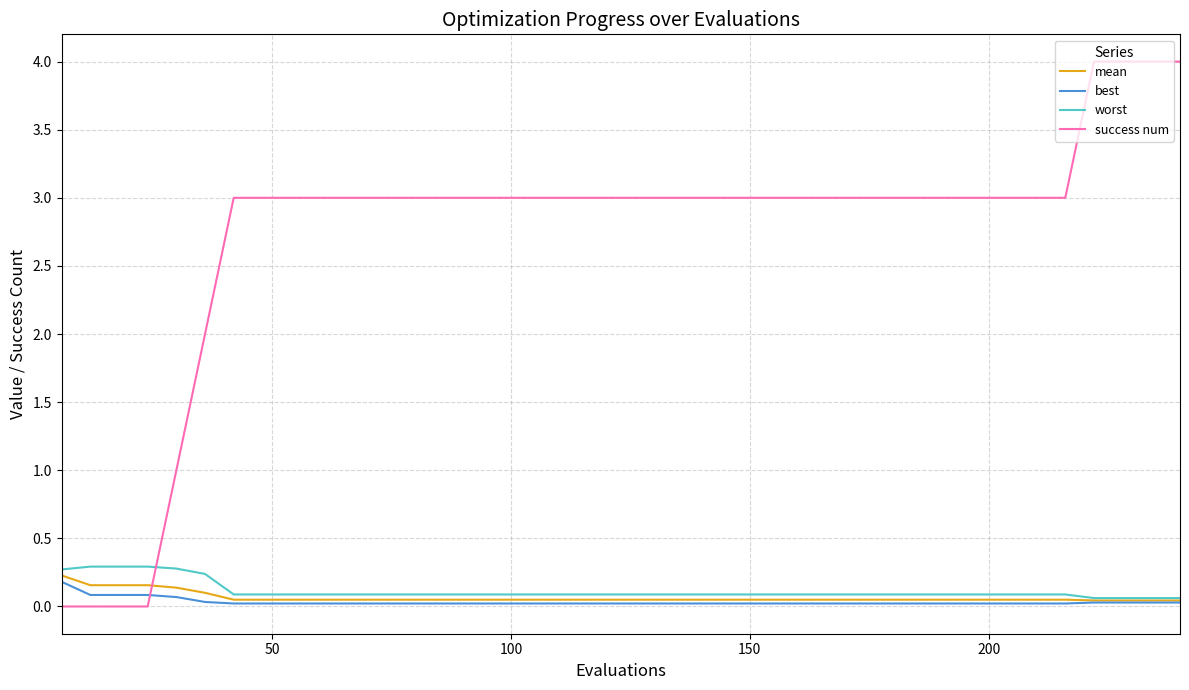

Which series has the largest range (max minus min)?

success num